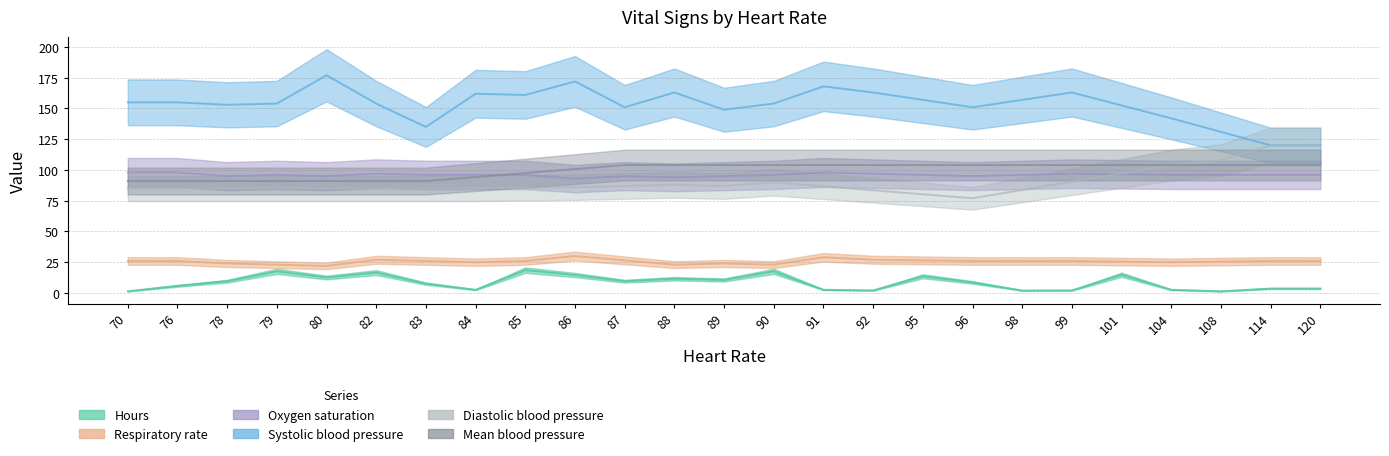

Which series has the largest total across all categories?

Systolic blood pressure